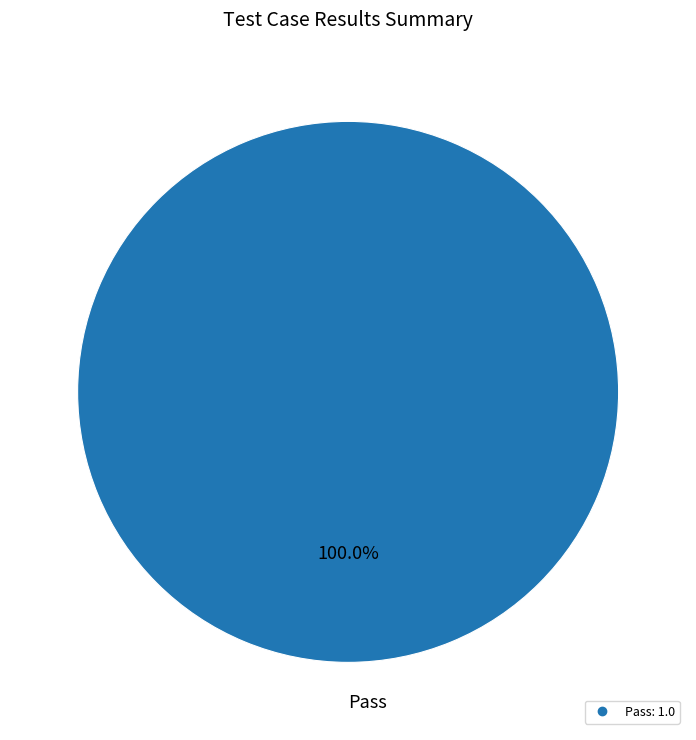

Is there any slice that represents more than half of the pie?

Yes